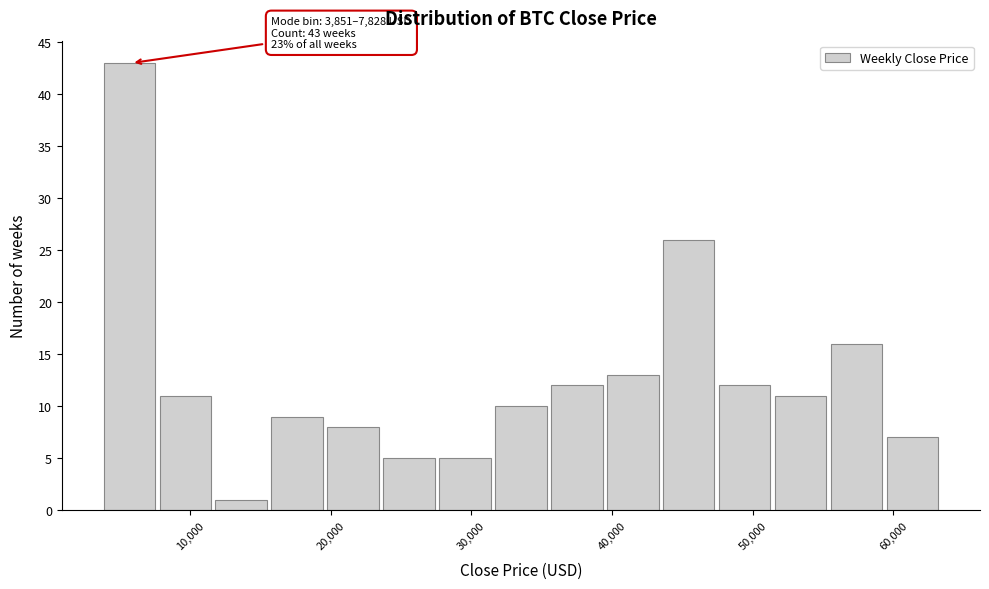

Around what value on the x-axis is the tallest bar? Give the approximate position of its centre, as read against the axis.

6000